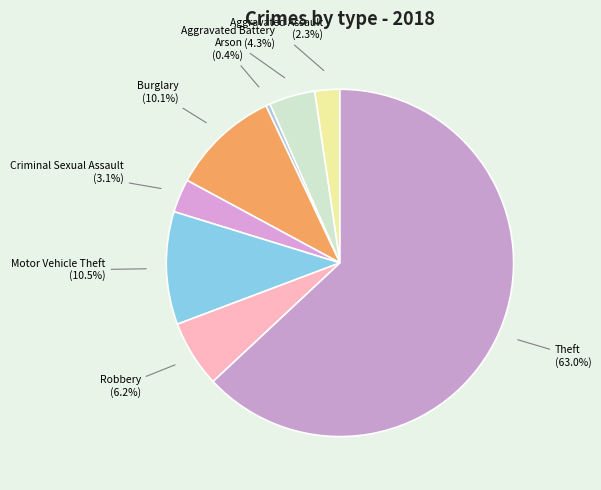

How much of the chart is everything except Burglary?

89.9%